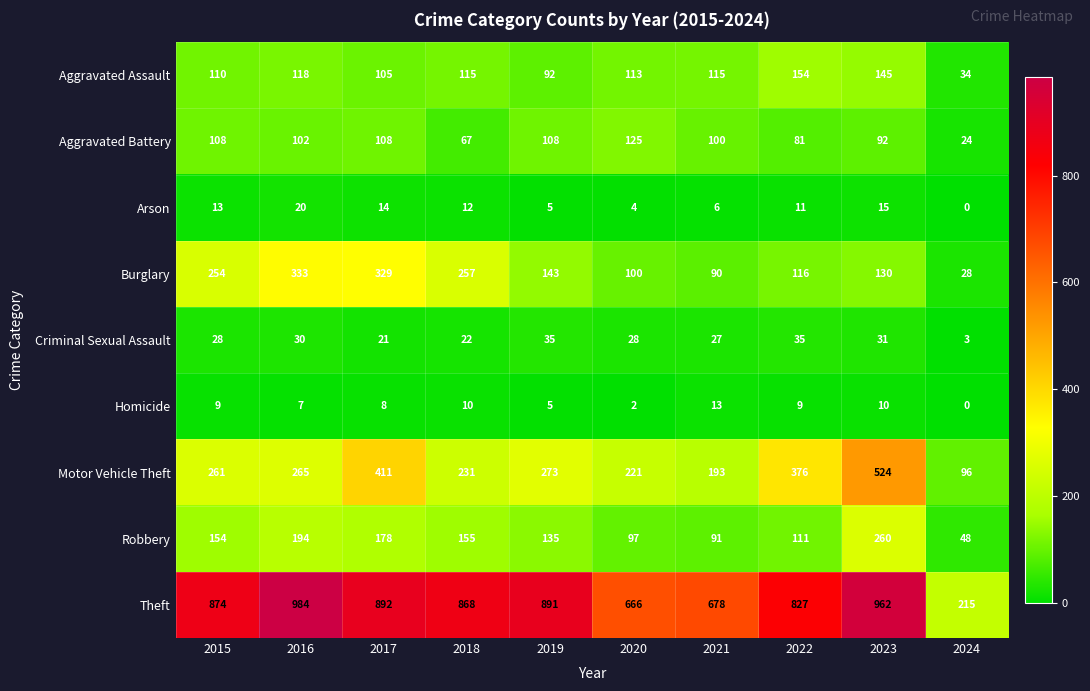

What value does the Robbery series have at 2022?

111